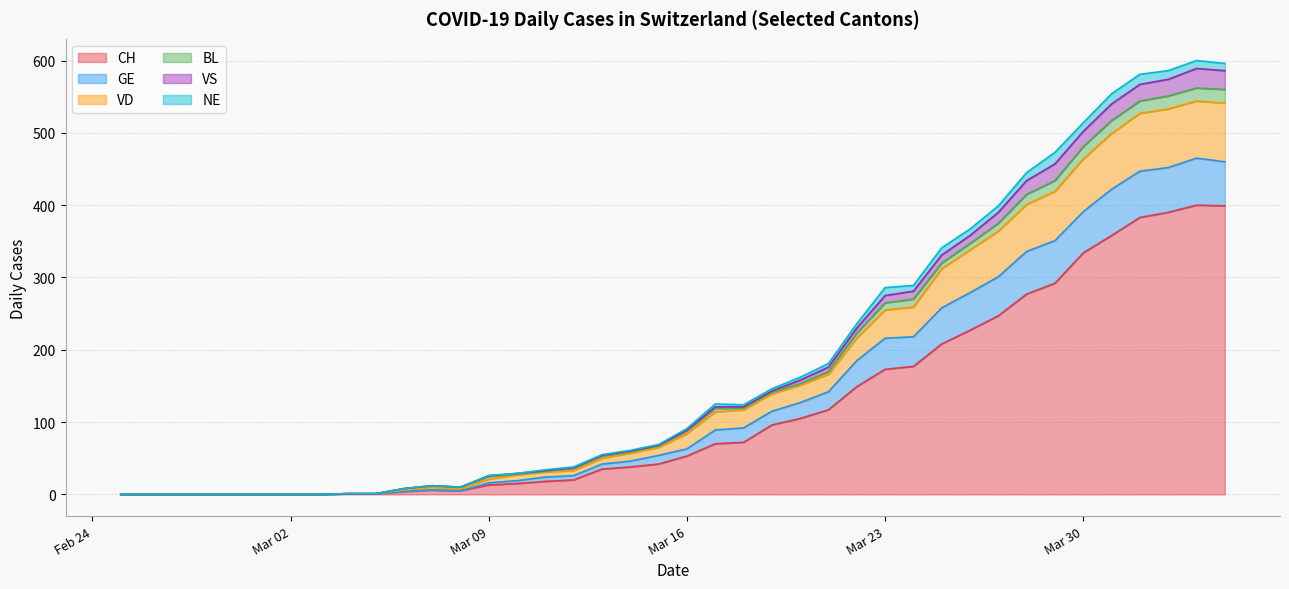

How many interior local peaks does the VS series have?

2